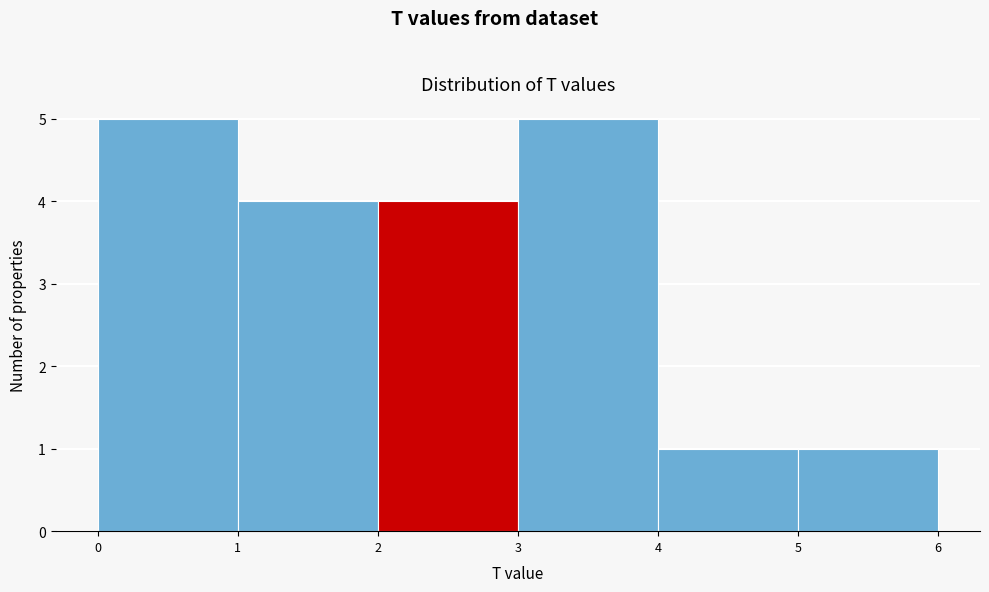

What is the height of the bar covering 4 to 5 on the x-axis? The values are not printed on the chart, so give them approximately, as read against the axis.

1